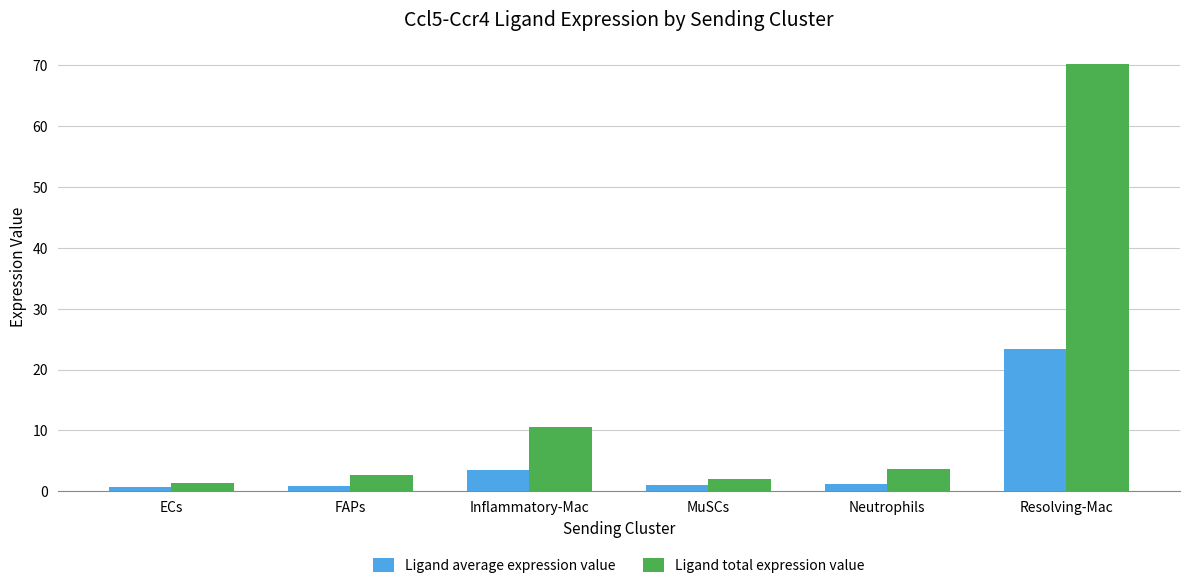

What position from the right is MuSCs?

3